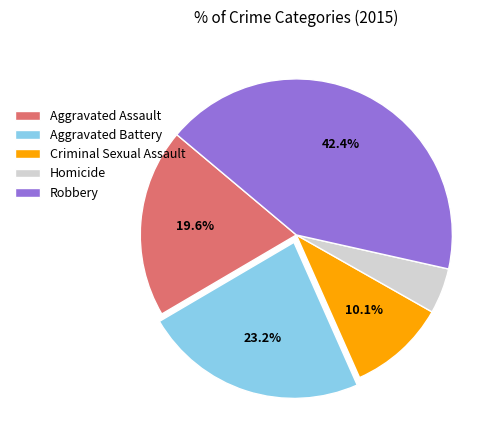

Which has a higher value, Aggravated Assault or Robbery?

Robbery